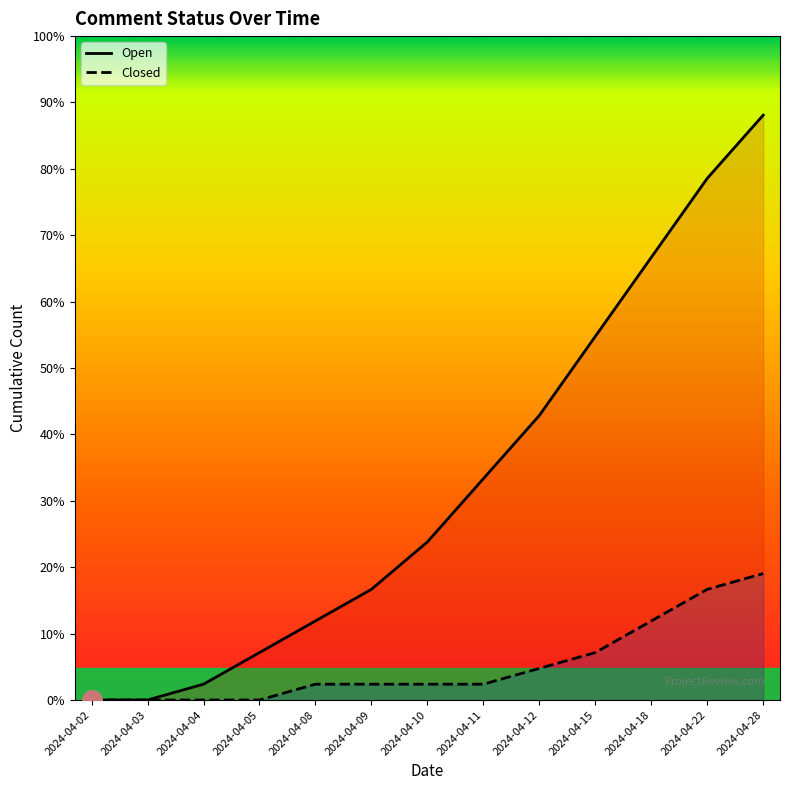

Reading left to right, what are all the values shown in this chart?

Open: 2024-04-02=0	2024-04-03=0	2024-04-04=1	2024-04-05=3	2024-04-08=5	2024-04-09=7	2024-04-10=10	2024-04-11=14	2024-04-12=18	2024-04-15=23	2024-04-18=28	2024-04-22=33	2024-04-28=37
Closed: 2024-04-02=0	2024-04-03=0	2024-04-04=0	2024-04-05=0	2024-04-08=1	2024-04-09=1	2024-04-10=1	2024-04-11=1	2024-04-12=2	2024-04-15=3	2024-04-18=5	2024-04-22=7	2024-04-28=8